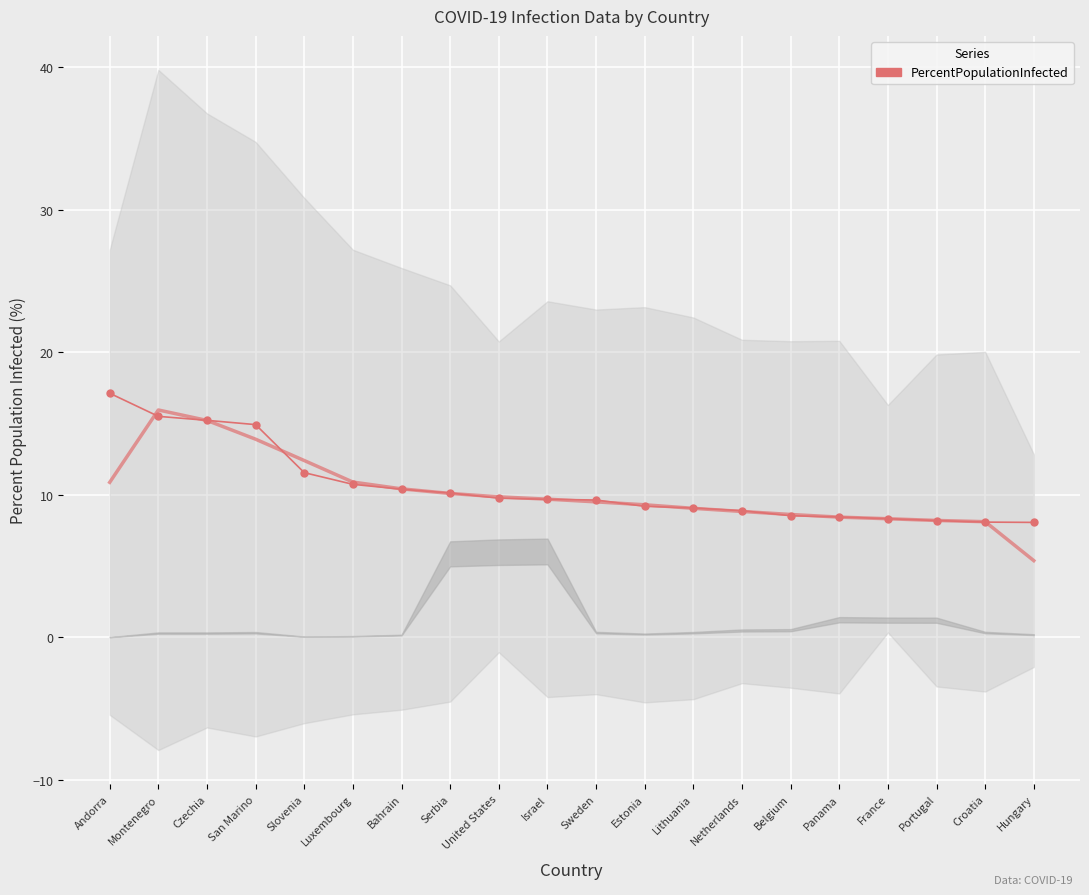

What is the smallest value displayed?

8.1